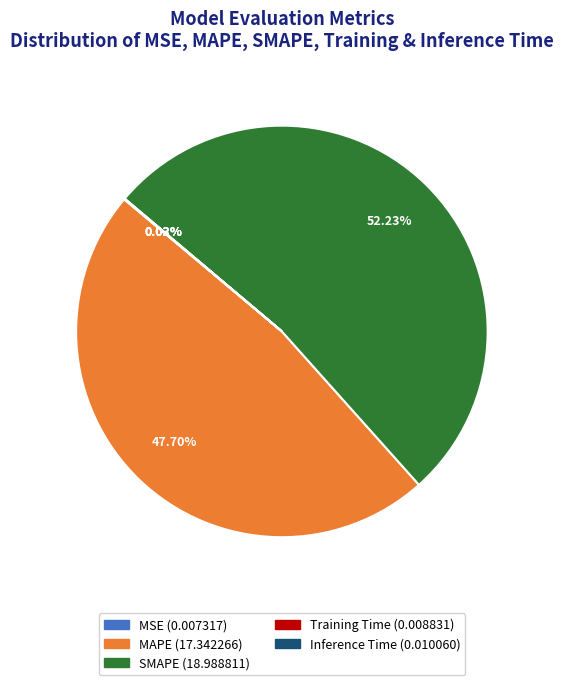

Which category has the biggest portion of the pie?

SMAPE